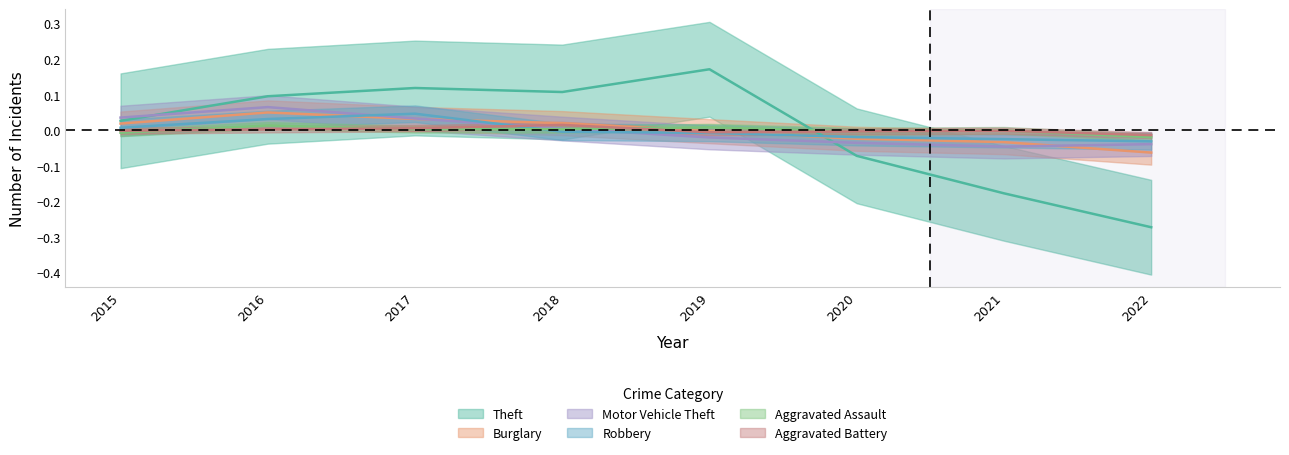

How many data points in Burglary are above 0?

4